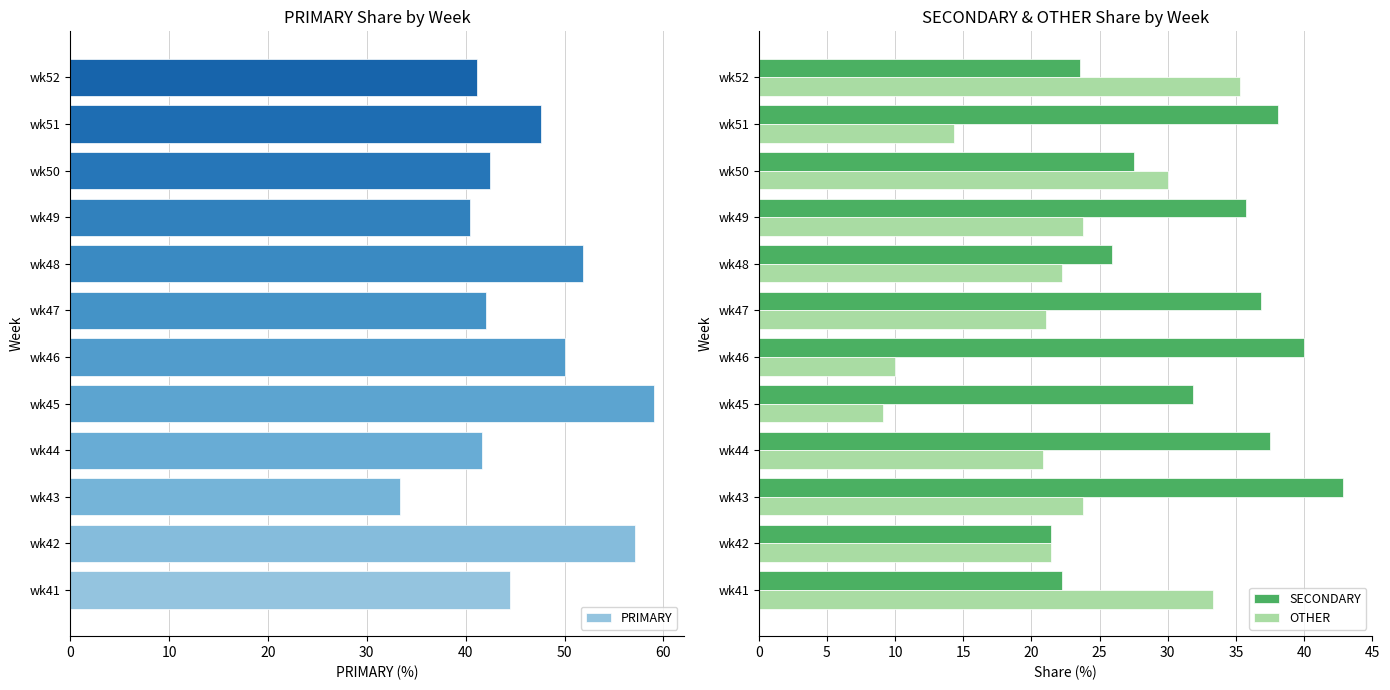

How many categories are shown in the chart?

12